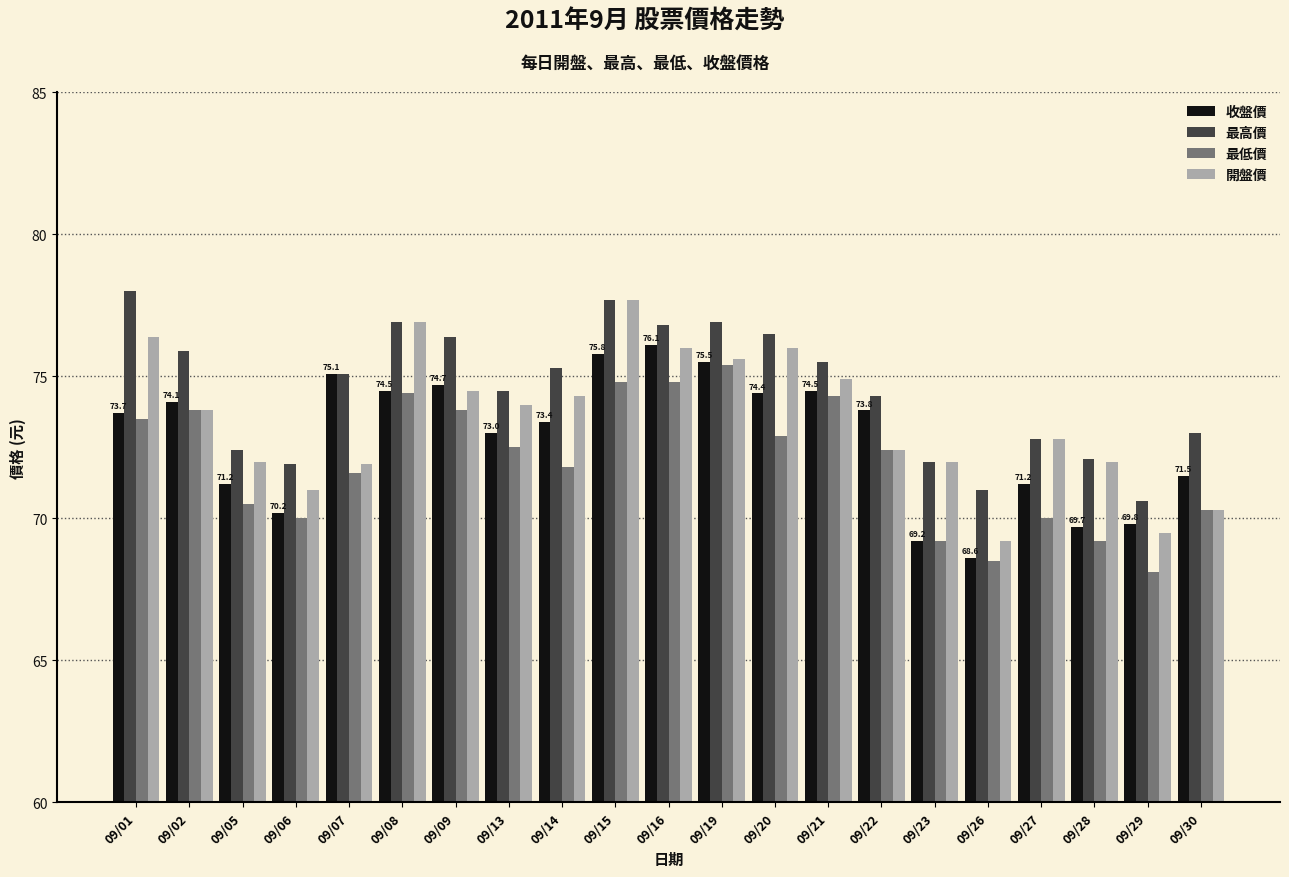

The value of 開盤價 at 09/30 is 70.3. True or false?

True